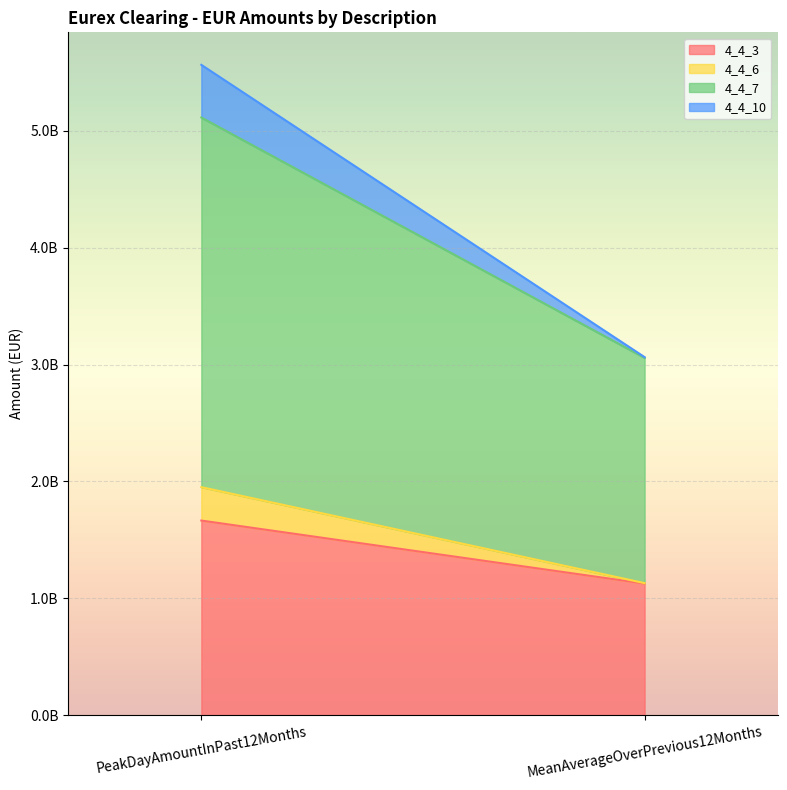

Which has a higher value, PeakDayAmountInPast12Months or MeanAverageOverPrevious12Months?

PeakDayAmountInPast12Months